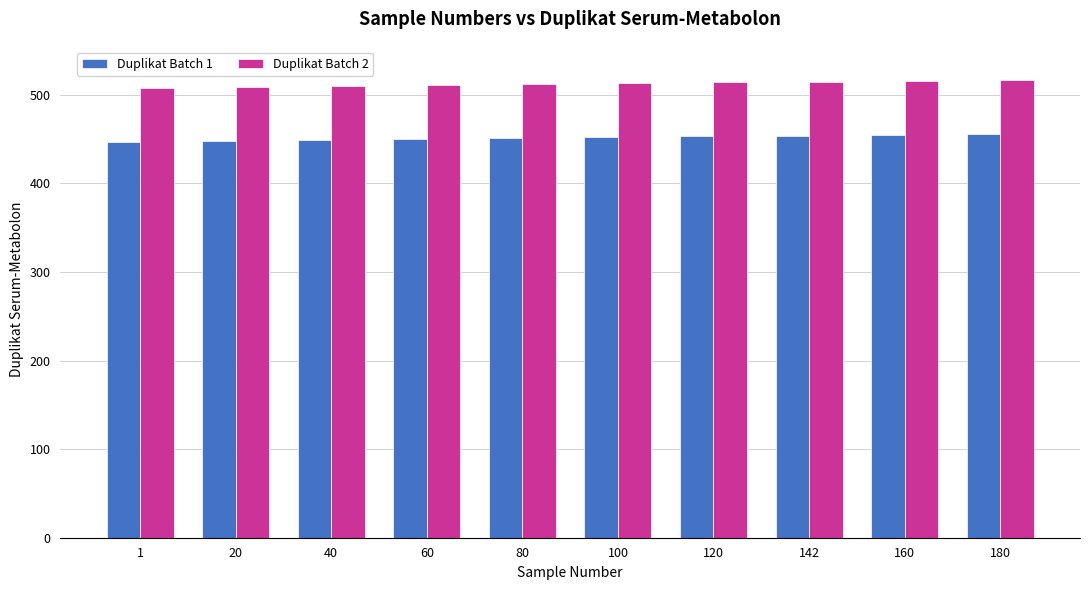

Rank the series at 120 from lowest to highest value.

Duplikat Batch 1, Duplikat Batch 2